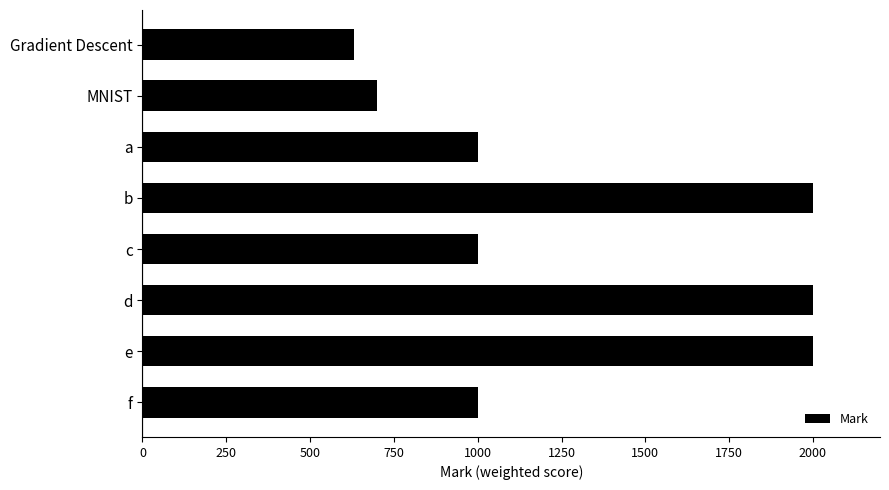

Reading top to bottom, extract all data points from this chart.

Gradient Descent=630	MNIST=700	a=1000	b=2000	c=1000	d=2000	e=2000	f=1000